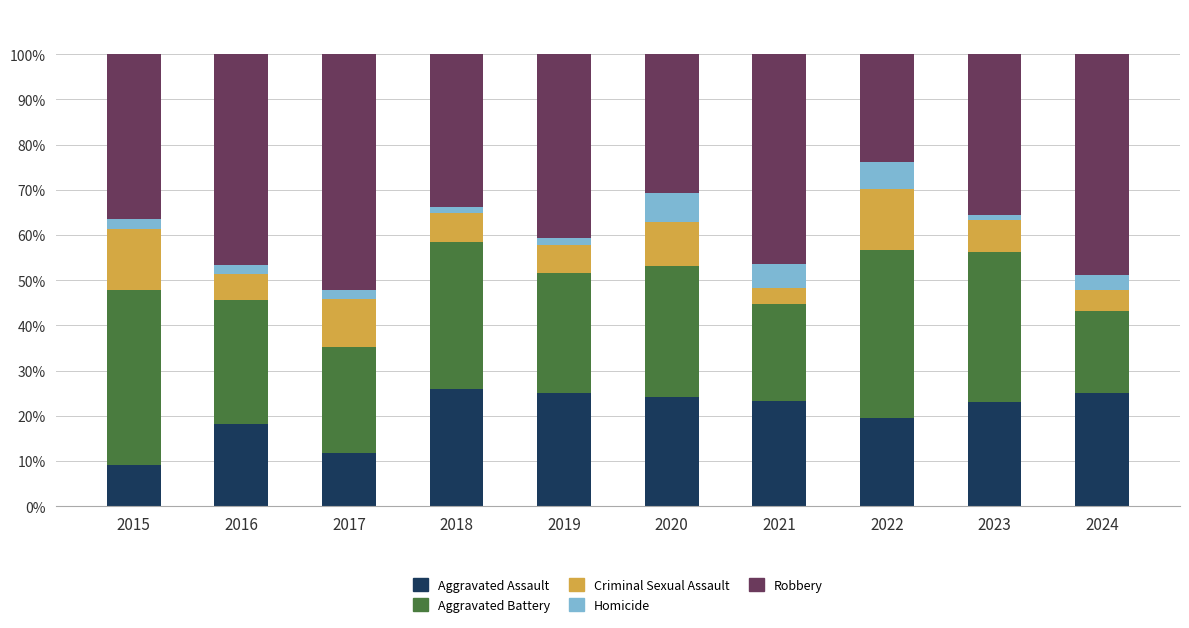

What is the total value across all series at 2024?

100.0